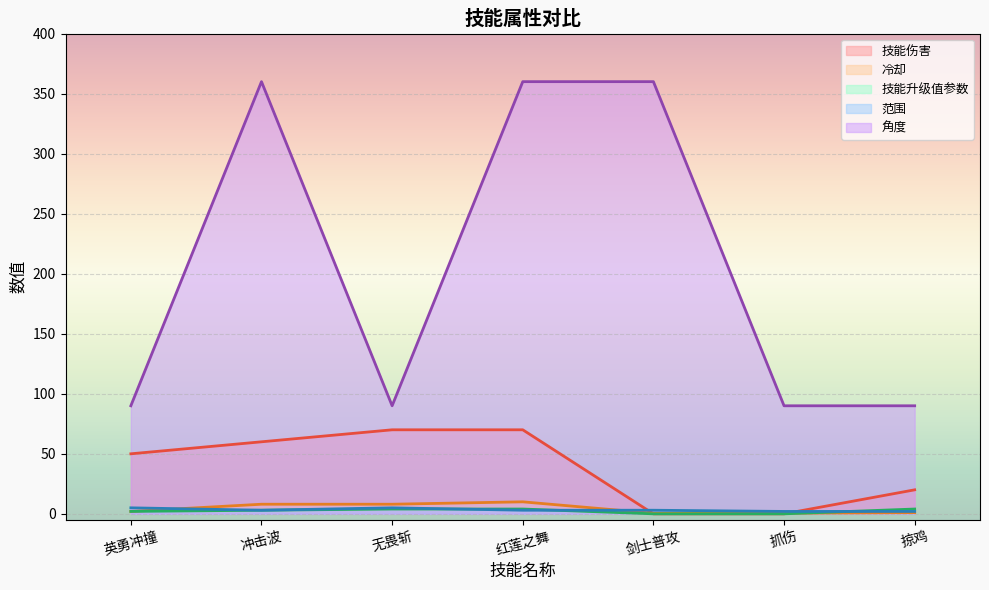

Which category has the lowest value across all series?

剑士普攻